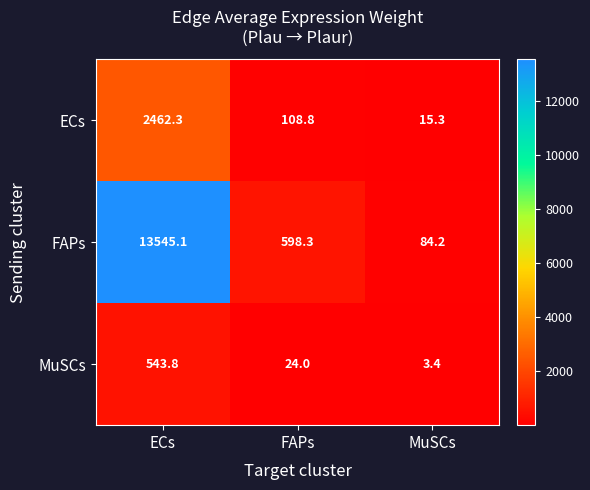

What is the average value of the MuSCs series?

190.4